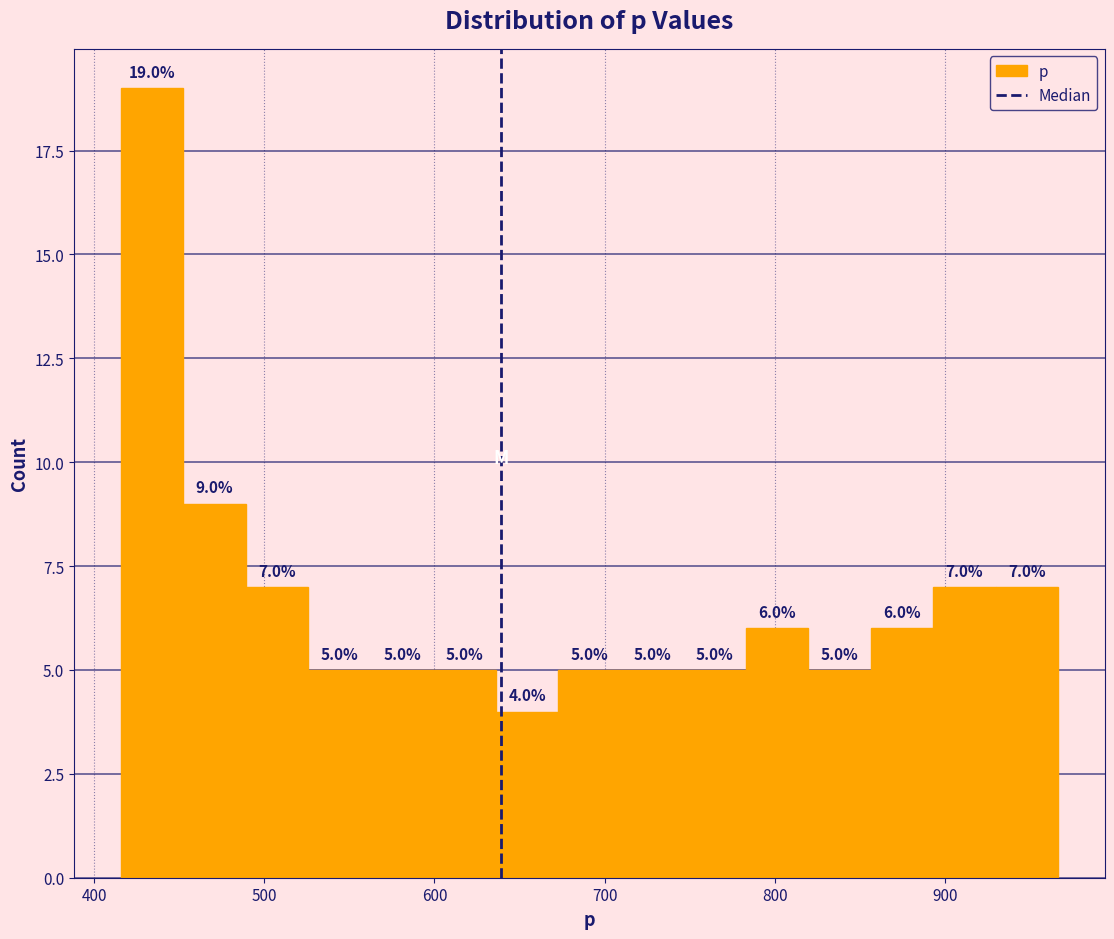

Read against the x-axis, roughly where is the centre of the tallest bar?

430